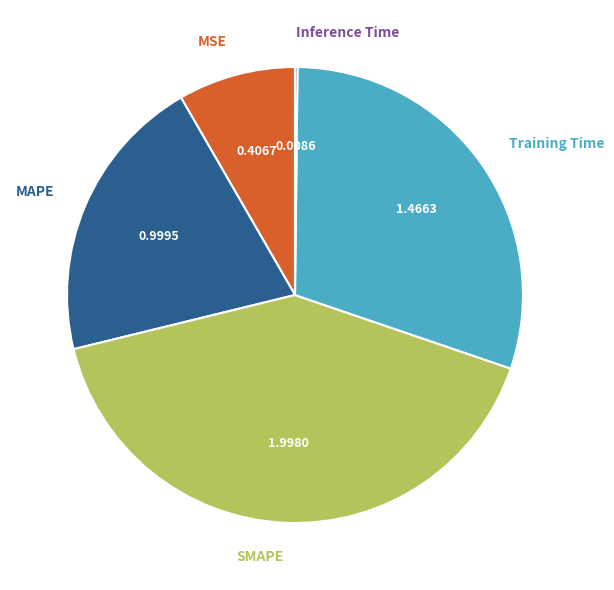

Does any single category account for the majority?

No